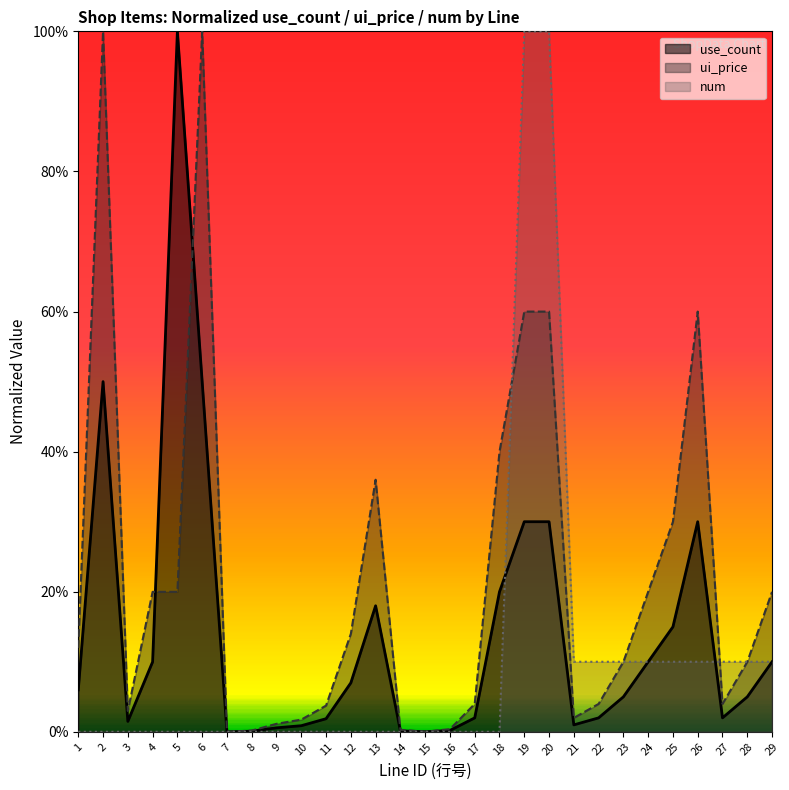

The use_count series shows 0.0 at 10. True or false?

False